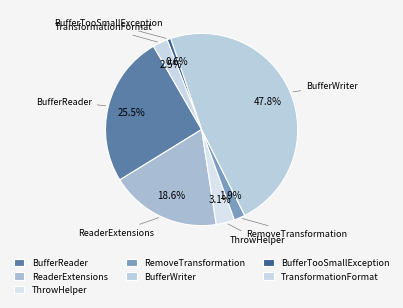

Combined, do ThrowHelper and BufferTooSmallException account for over 50%?

No